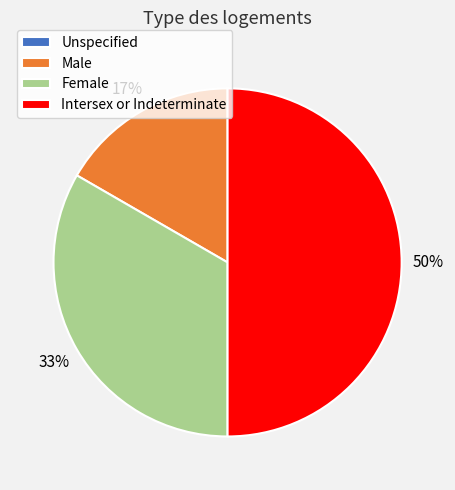

Between Female and Male, which is larger?

Female